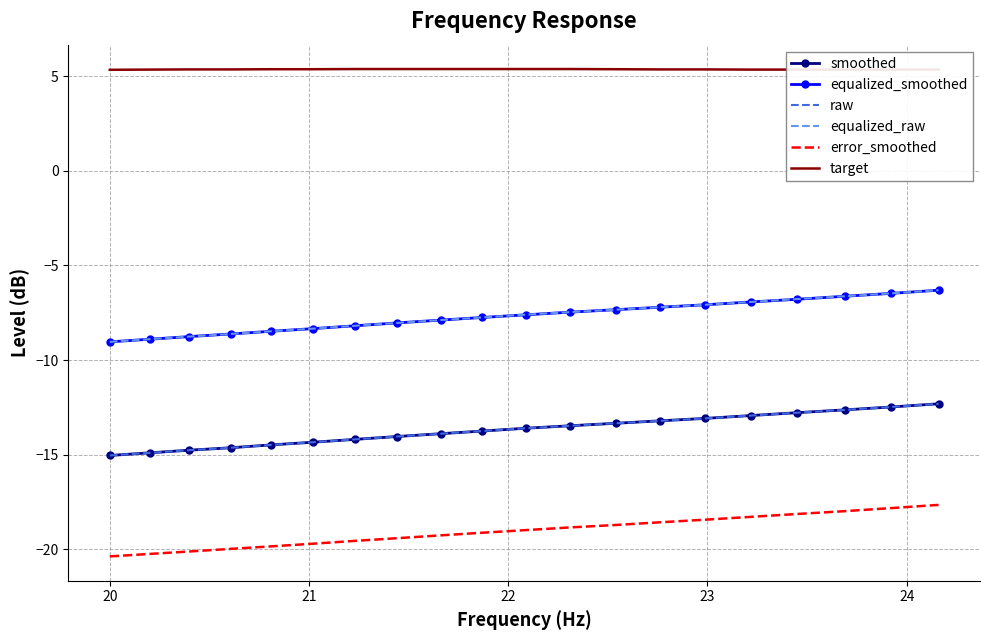

True or false: target and error_smoothed cross at least once.

False